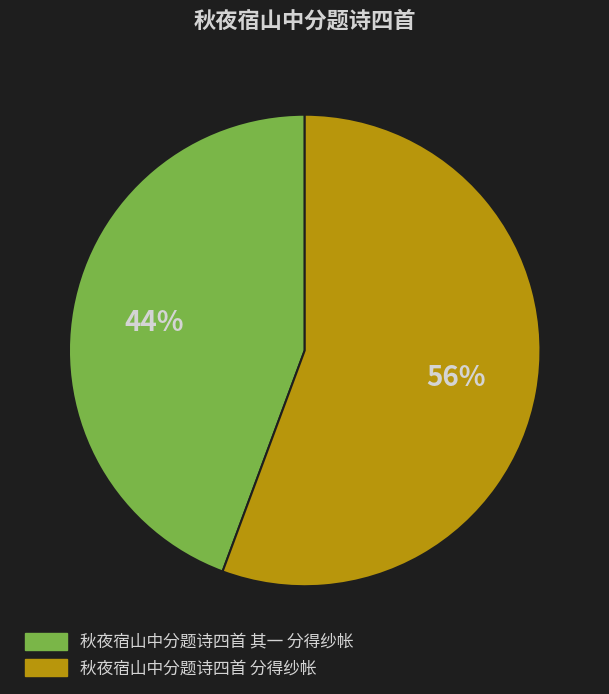

Between 秋夜宿山中分题诗四首 其一 分得纱帐 and 秋夜宿山中分题诗四首 分得纱帐, which is larger?

秋夜宿山中分题诗四首 分得纱帐